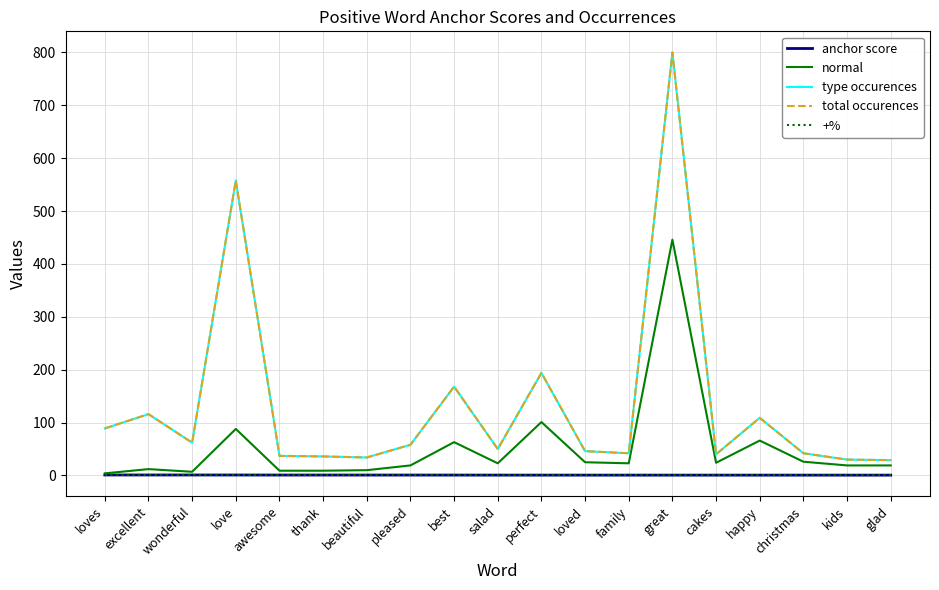

Is this an area chart (filled region under the line)?

No